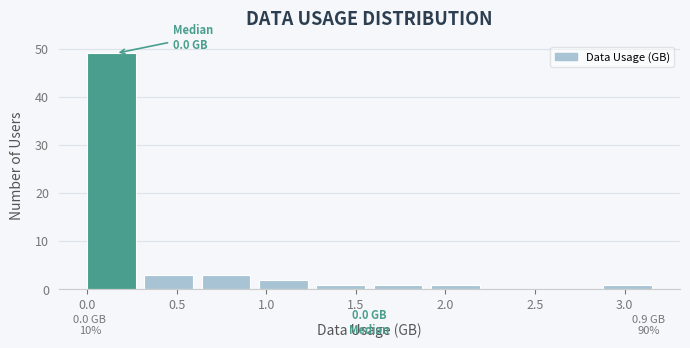

Over which range of the x-axis is the bar tallest?

0.00 to 0.32